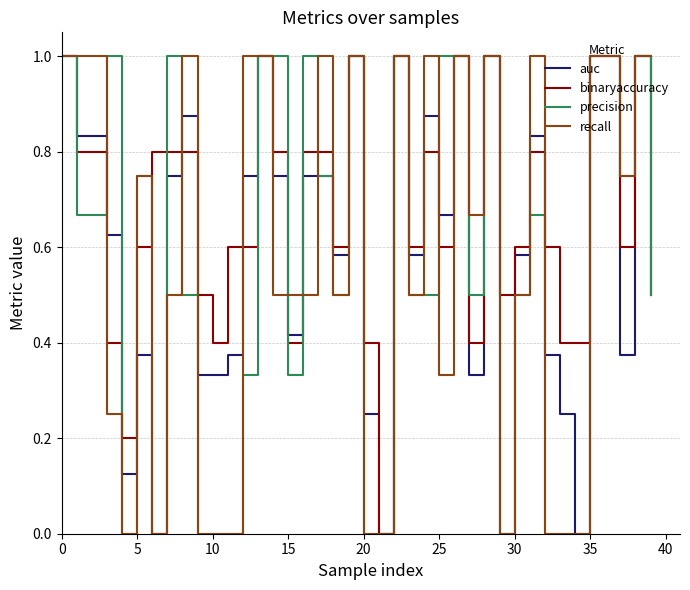

Which series has the largest total across all categories?

binaryaccuracy